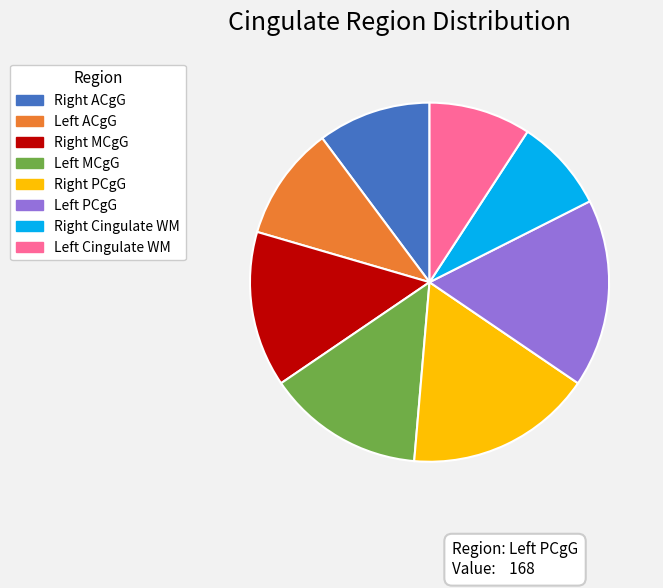

Is there a majority slice in this chart?

No